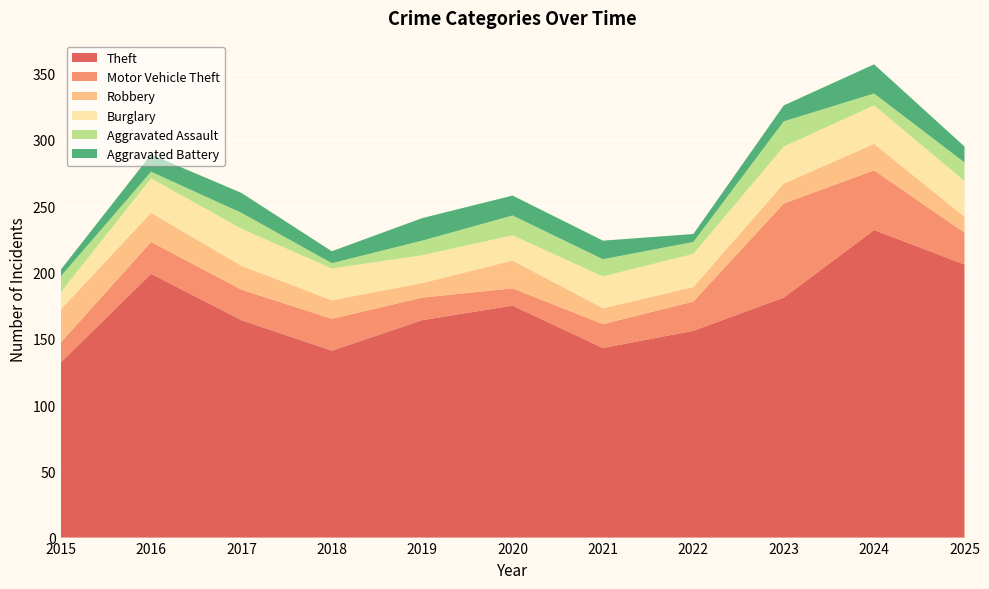

Reading left to right, transcribe all the data shown in this chart.

Theft: 132	199	164	141	164	175	143	156	181	232	206
Motor Vehicle Theft: 15	24	23	24	17	13	18	22	71	45	24
Robbery: 25	22	18	14	11	21	12	11	15	20	12
Burglary: 13	26	28	24	21	19	24	25	28	29	27
Aggravated Assault: 12	5	12	4	11	15	13	9	19	9	14
Aggravated Battery: 5	13	15	9	17	15	14	6	12	22	12